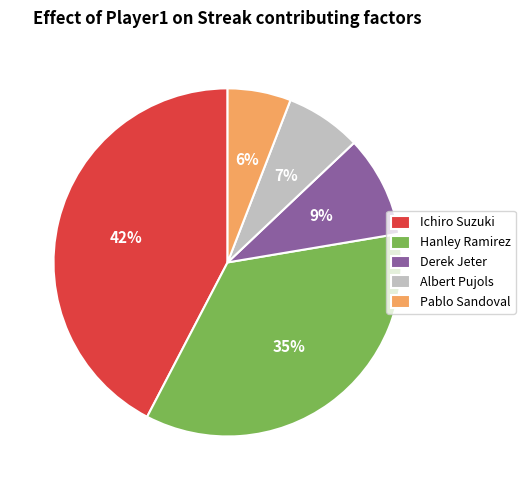

What percentage is the Ichiro Suzuki slice, to the nearest percent?

42%